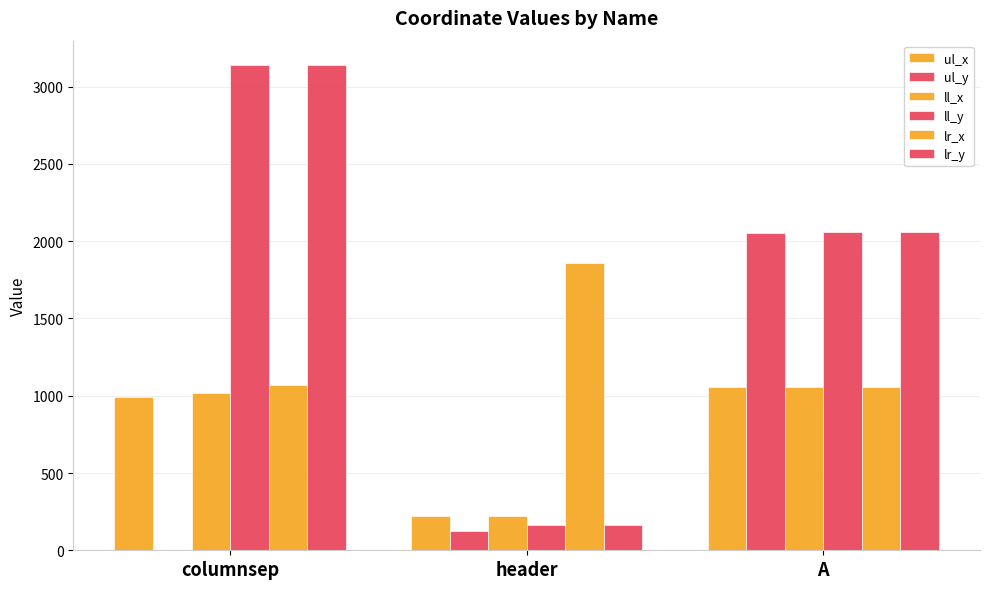

What is the lowest value of the lr_y series?

164